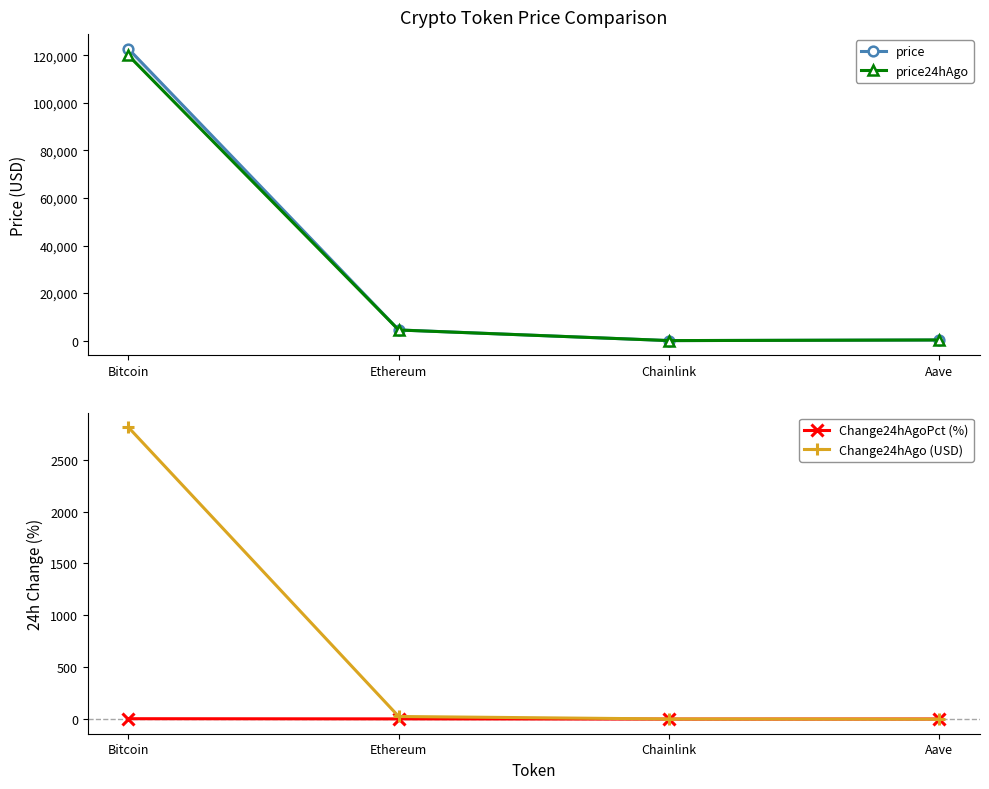

How many interior local valleys does the Change24hAgoPct (%) series have?

1